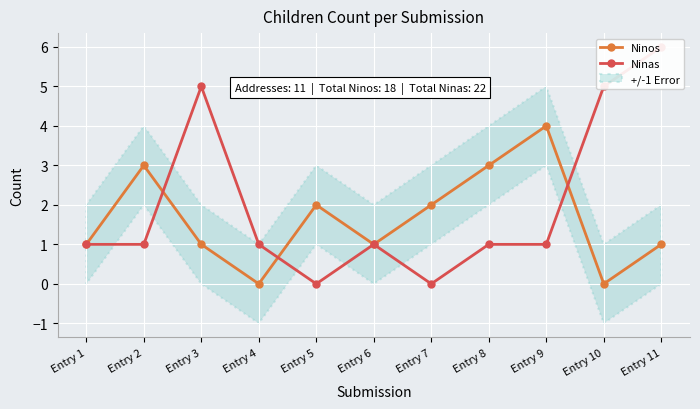

How many interior local peaks does the Ninas series have?

2